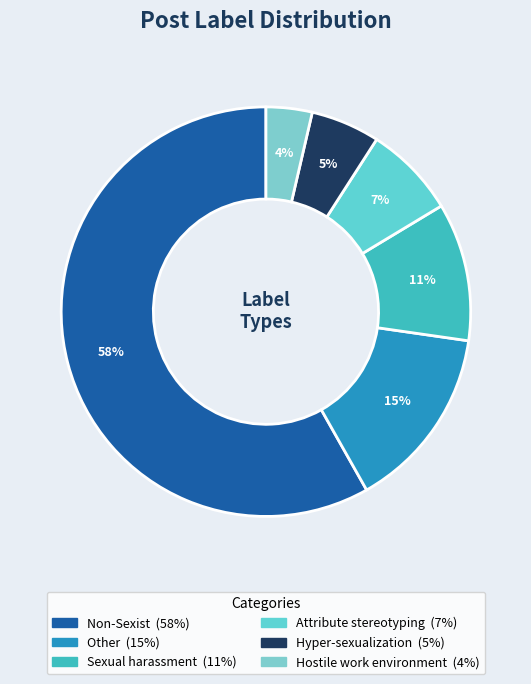

Which category has the smallest portion of the pie?

Hostile_work_environment